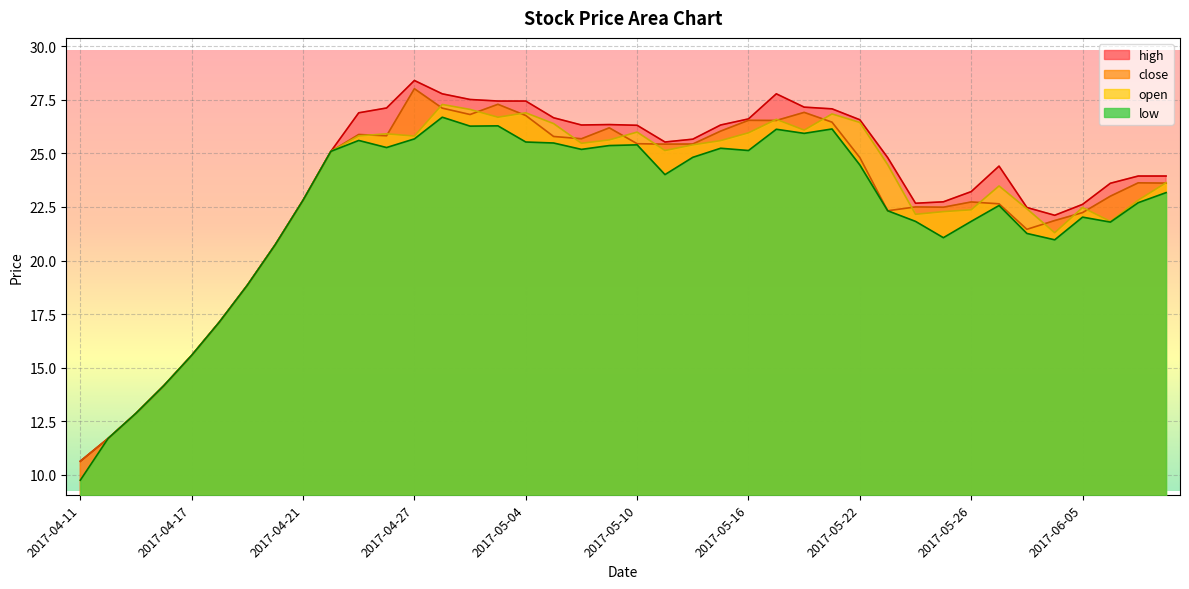

What is the label of the 16th point from the right?

2017-05-16